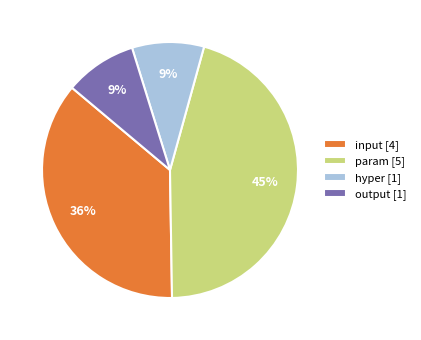

Combined, do input [4] and hyper [1] account for over 50%?

No